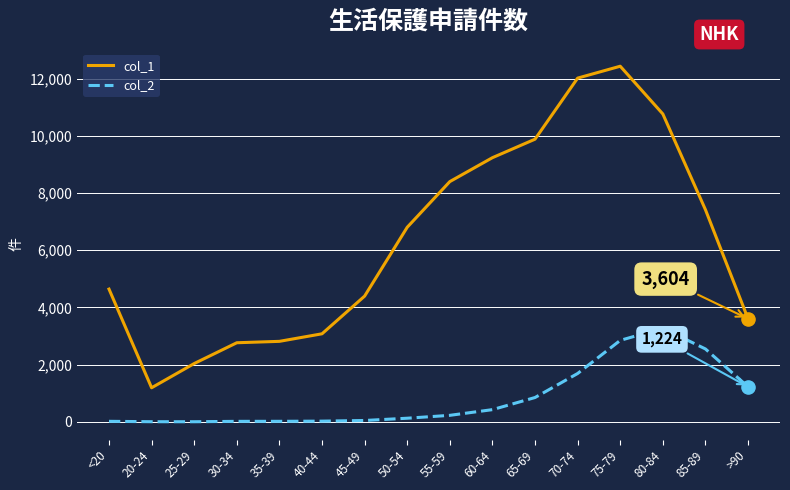

At which category is the sum across all series the highest?

75-79